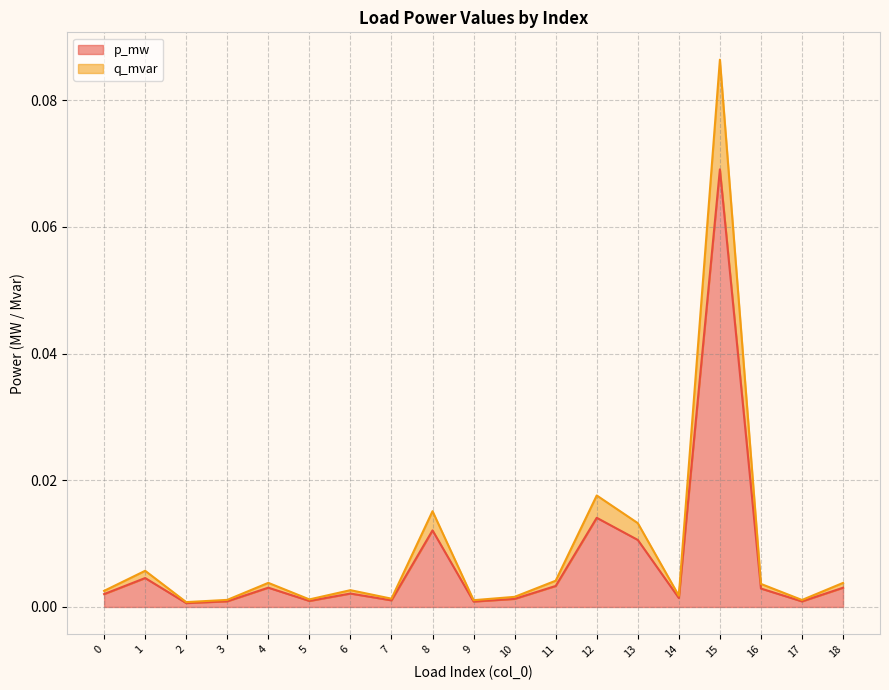

At 12, list the series in order from largest to smallest.

q_mvar, p_mw